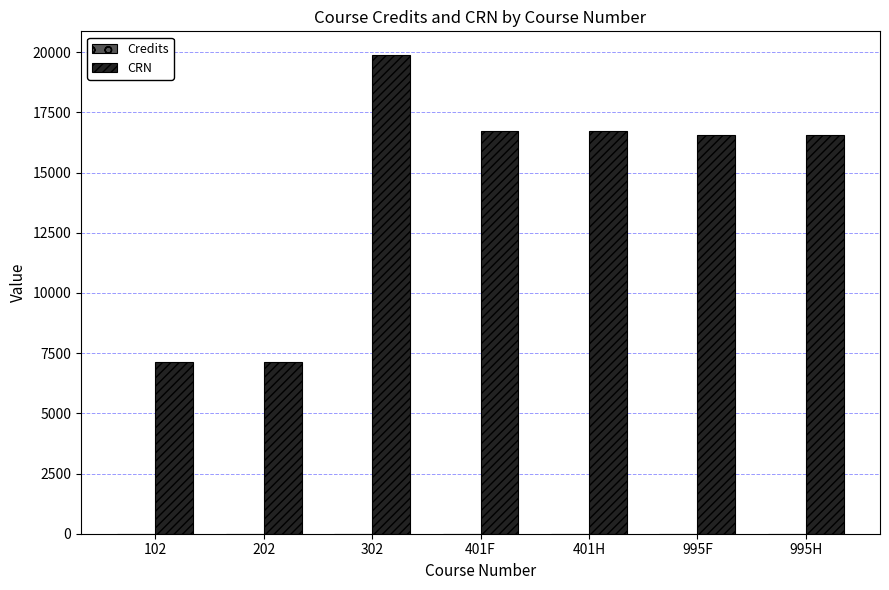

What is the maximum value for CRN?

19872